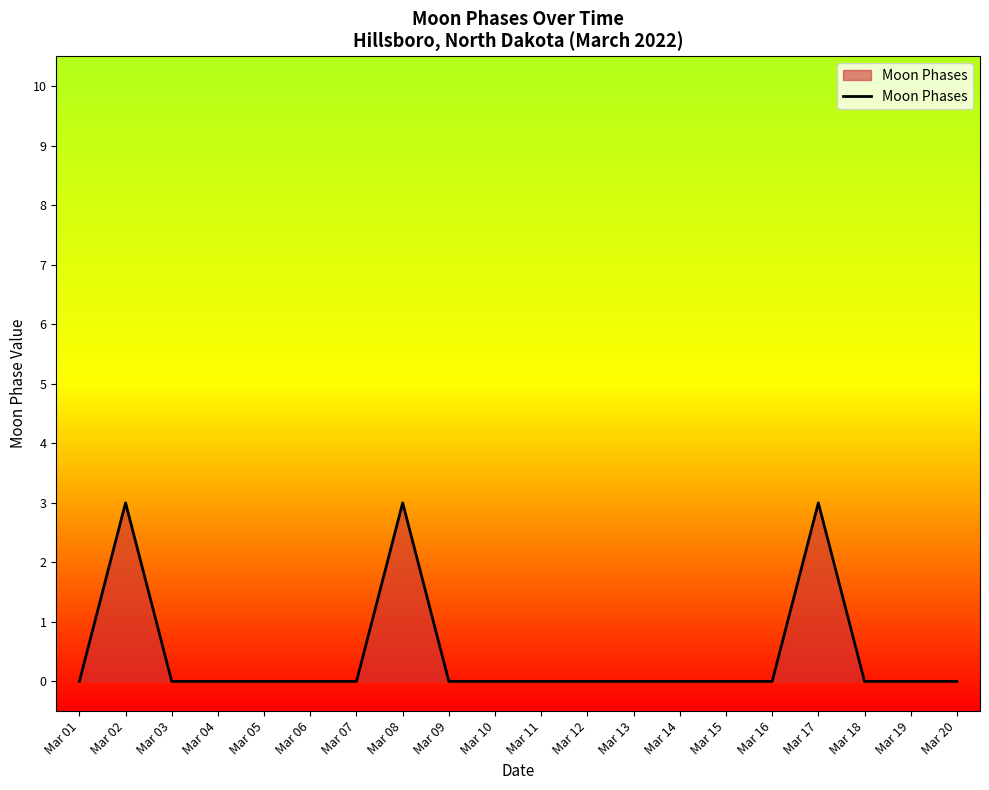

True or false: the data shows -2 at Mar 19.

False